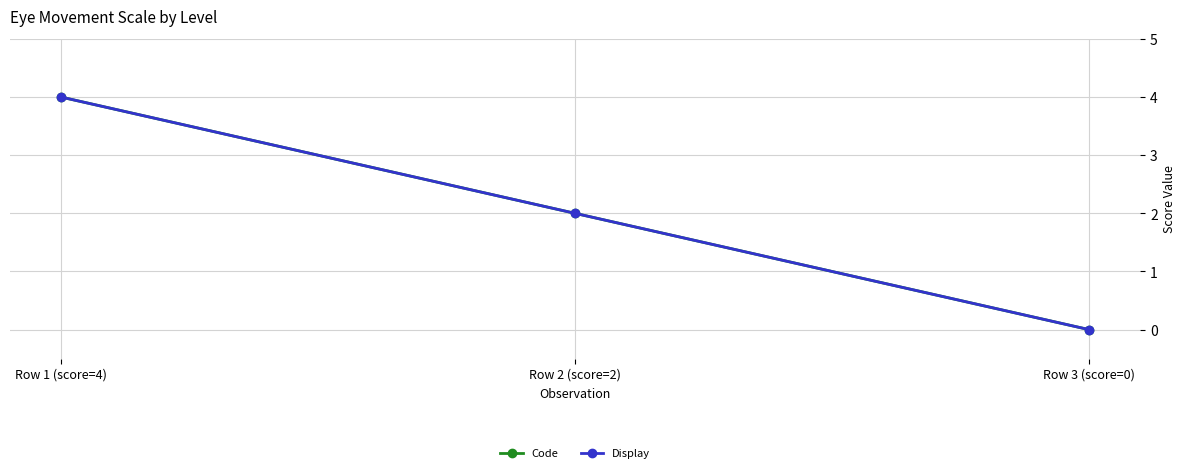

What is the label of the 3rd point from the right?

Row 1 (score=4)